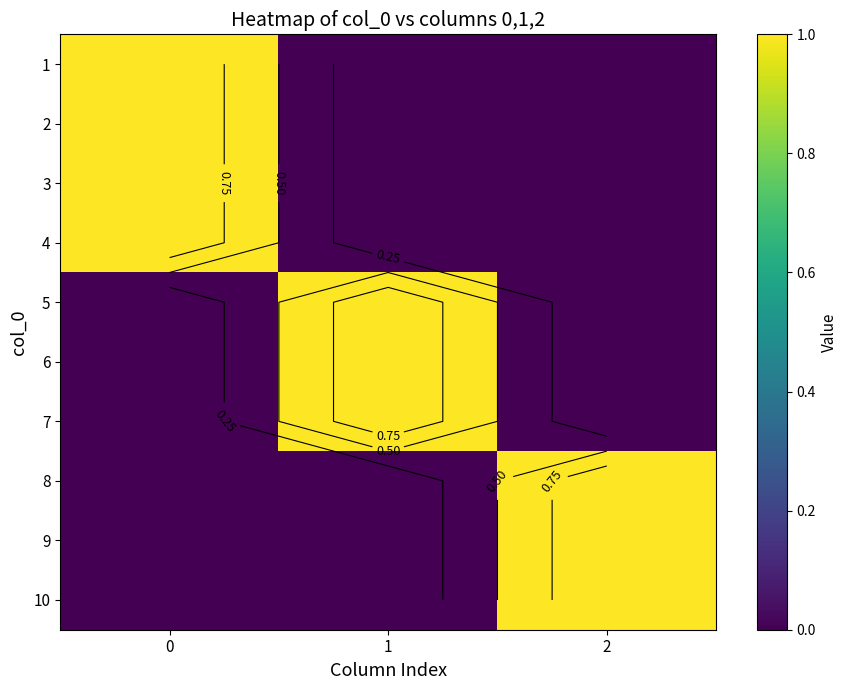

Which series has the largest total across all categories?

1